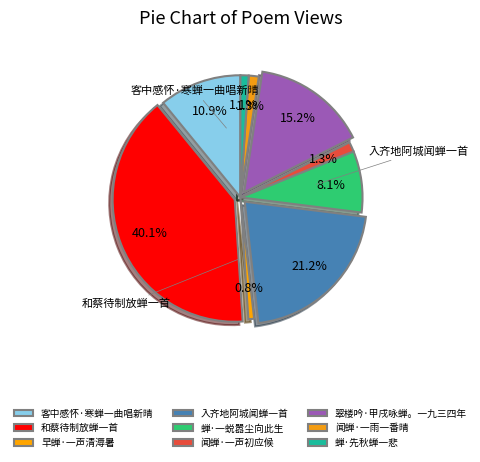

Which slice is the smallest?

早蝉·一声清溽暑